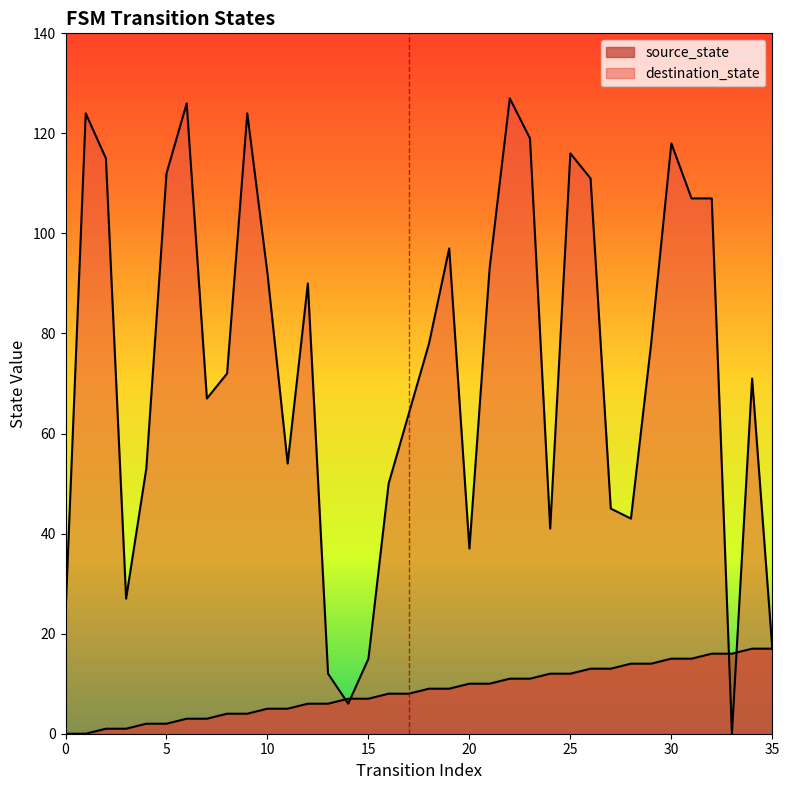

What is the value of the destination_state point at the 28th from the left?

45